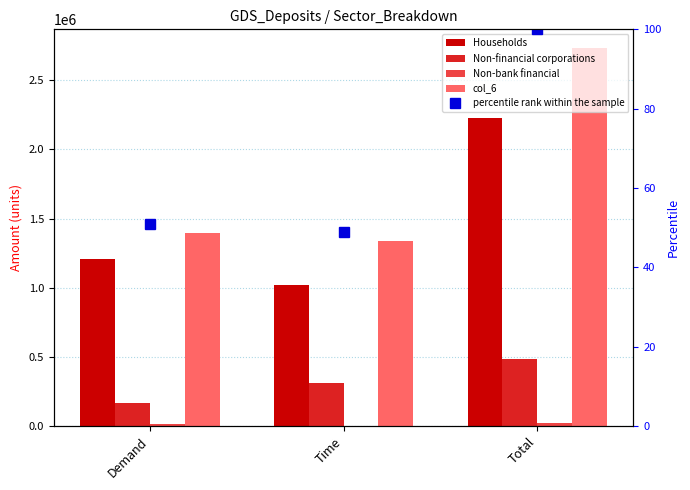

What is the sum of the Households values at Total and Demand?

3435259